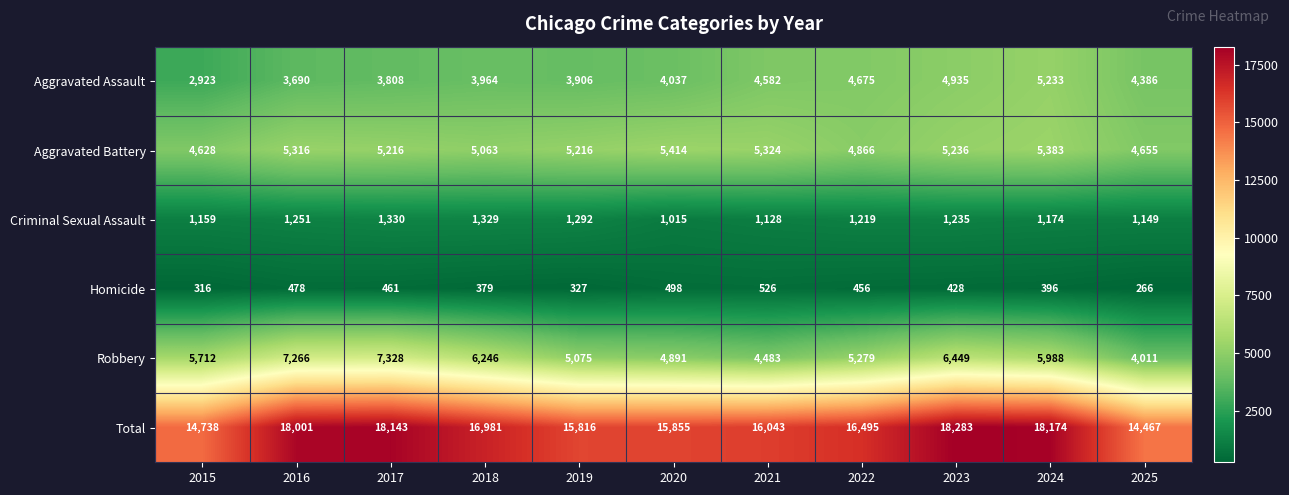

The Aggravated Battery series shows 1531 at 2021. True or false?

False